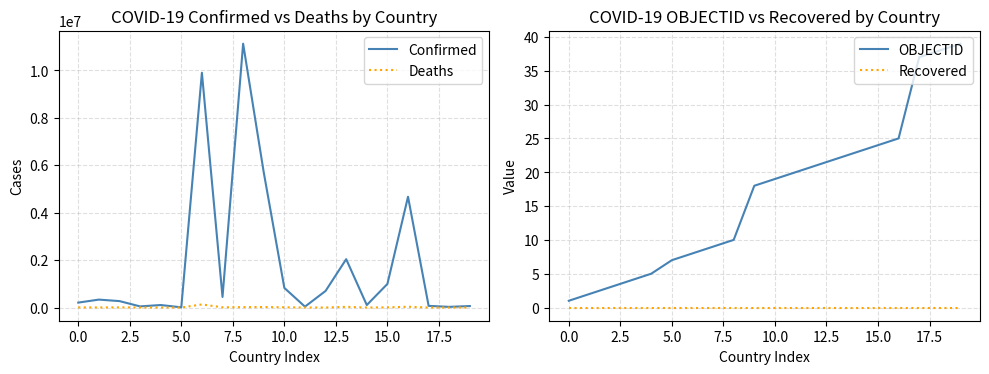

True or false: OBJECTID has a value of 19 at 10.0.

True